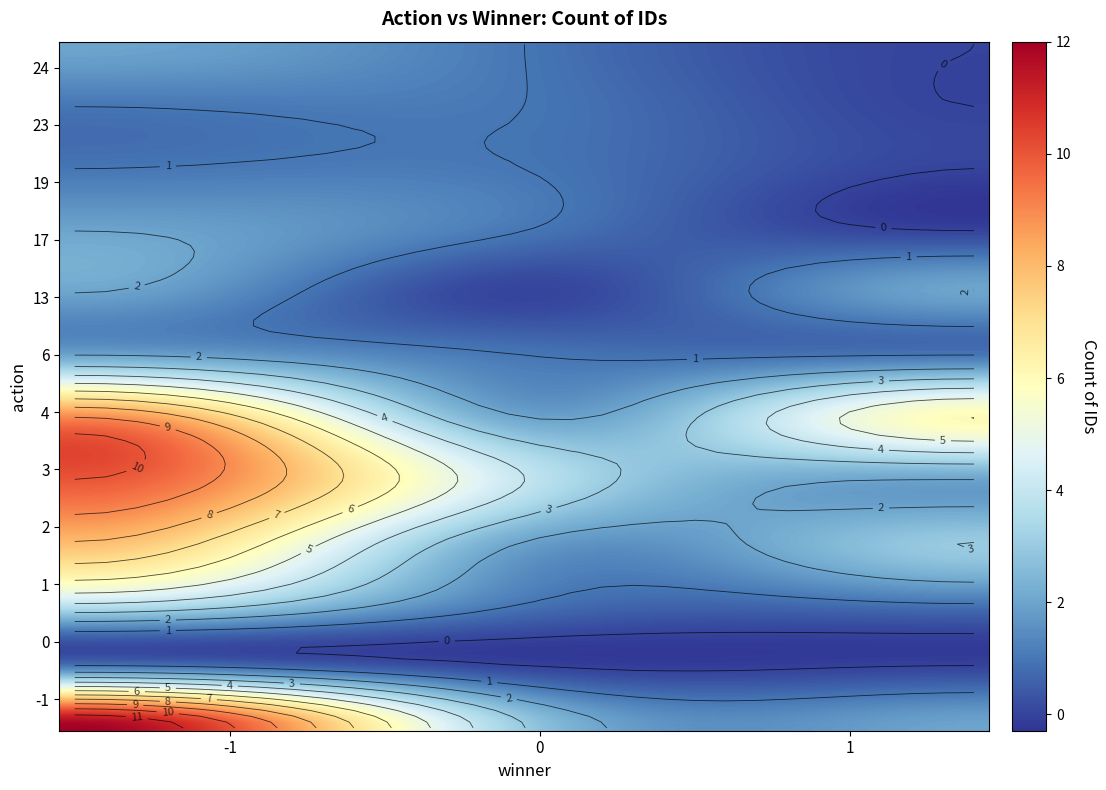

What is the sum of all values?

88